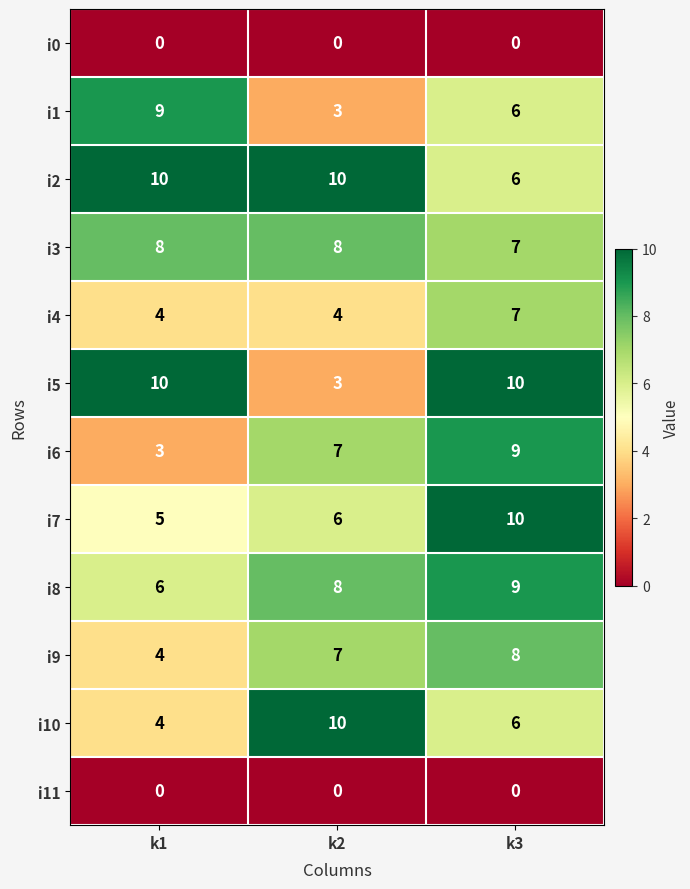

List the labels in order of i10 value, largest first.

k2, k3, k1